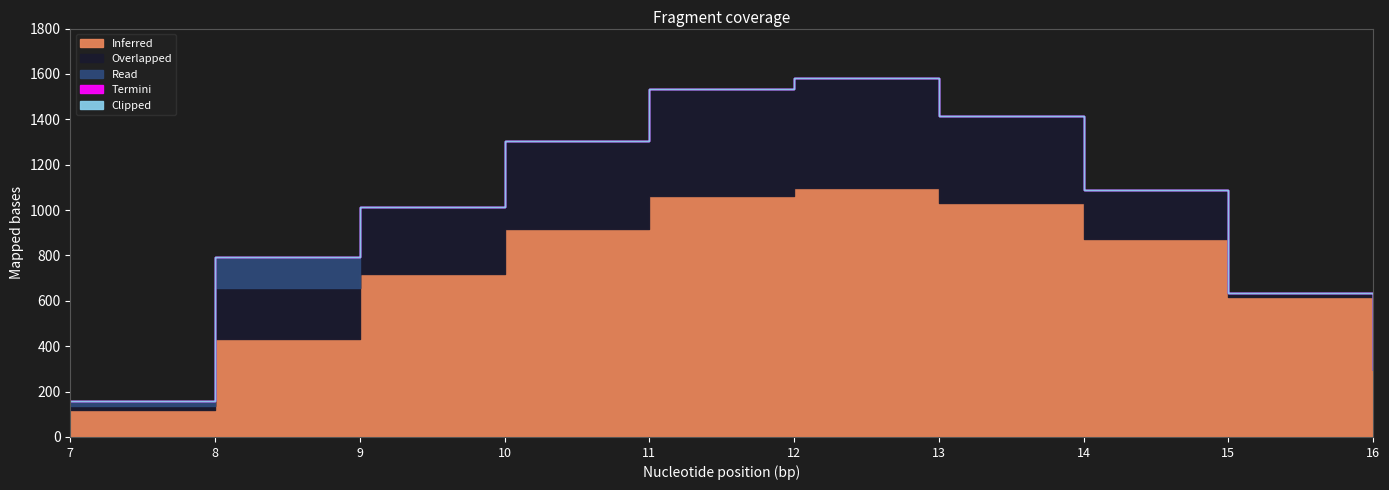

What is the difference between the Read values at 10 and 7?

22.3